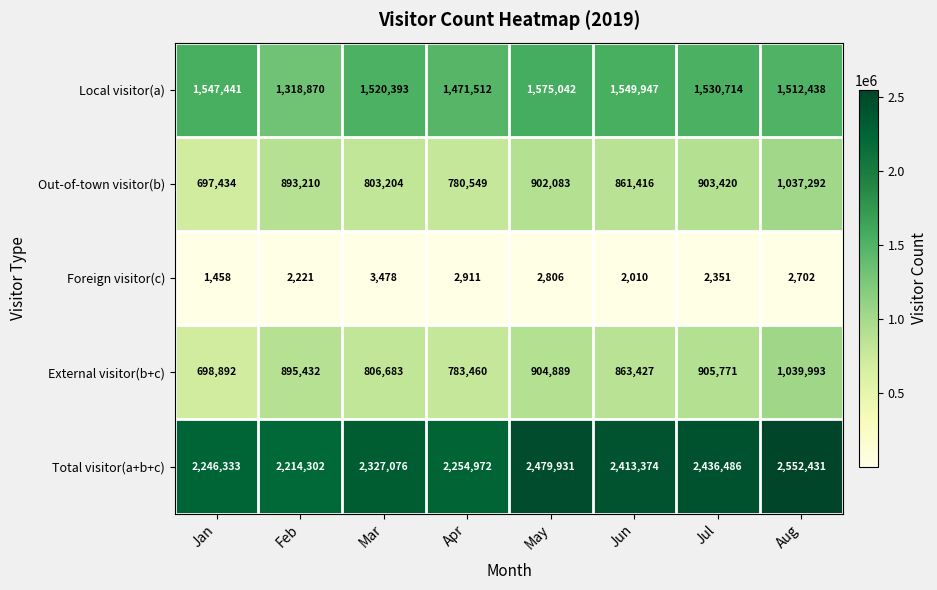

Rank the series by their maximum value, from lowest to highest.

Foreign visitor(c), Out-of-town visitor(b), External visitor(b+c), Local visitor(a), Total visitor(a+b+c)